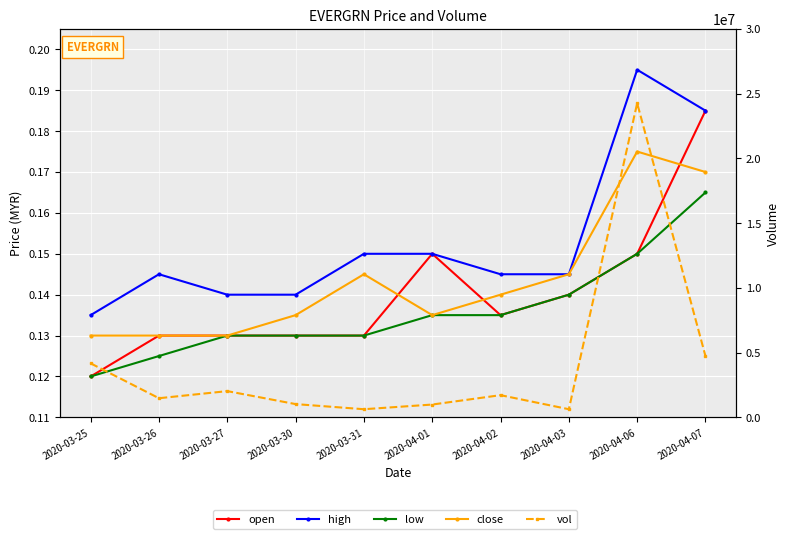

Reading left to right, list all the values displayed in this chart.

open: 2020-03-25=0.1	2020-03-26=0.1	2020-03-27=0.1	2020-03-30=0.1	2020-03-31=0.1	2020-04-01=0.1	2020-04-02=0.1	2020-04-03=0.1	2020-04-06=0.1	2020-04-07=0.2
high: 2020-03-25=0.1	2020-03-26=0.1	2020-03-27=0.1	2020-03-30=0.1	2020-03-31=0.1	2020-04-01=0.1	2020-04-02=0.1	2020-04-03=0.1	2020-04-06=0.2	2020-04-07=0.2
low: 2020-03-25=0.1	2020-03-26=0.1	2020-03-27=0.1	2020-03-30=0.1	2020-03-31=0.1	2020-04-01=0.1	2020-04-02=0.1	2020-04-03=0.1	2020-04-06=0.1	2020-04-07=0.2
close: 2020-03-25=0.1	2020-03-26=0.1	2020-03-27=0.1	2020-03-30=0.1	2020-03-31=0.1	2020-04-01=0.1	2020-04-02=0.1	2020-04-03=0.1	2020-04-06=0.2	2020-04-07=0.2
vol: 2020-03-25=4171400.0	2020-03-26=1478500.0	2020-03-27=2026800.0	2020-03-30=1025000.0	2020-03-31=629000.0	2020-04-01=990100.0	2020-04-02=1714600.0	2020-04-03=629200.0	2020-04-06=24259900.0	2020-04-07=4728500.0